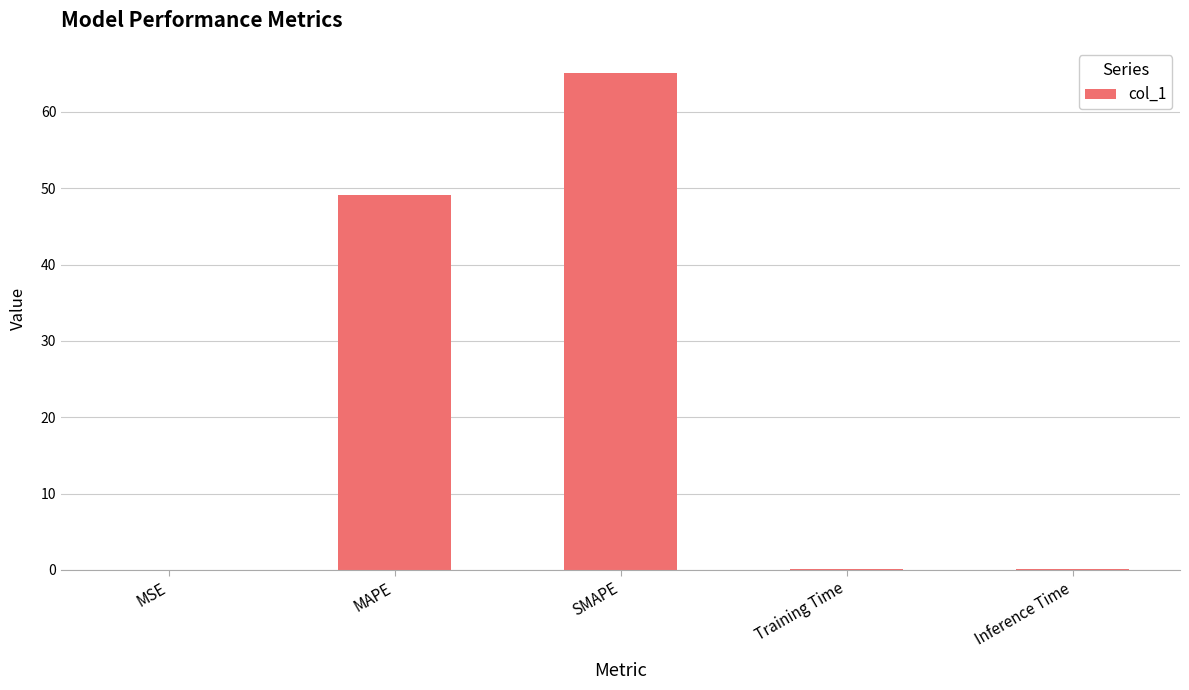

Where is the data nearest to the value 32?

MAPE